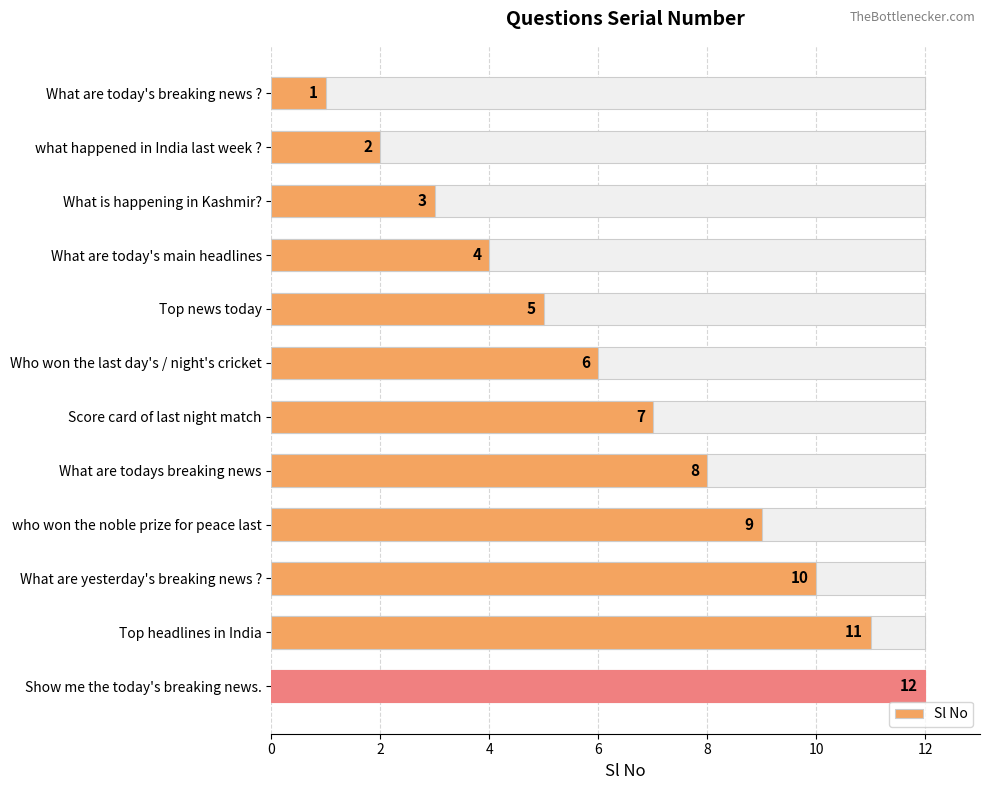

How many bars are there in total?

12